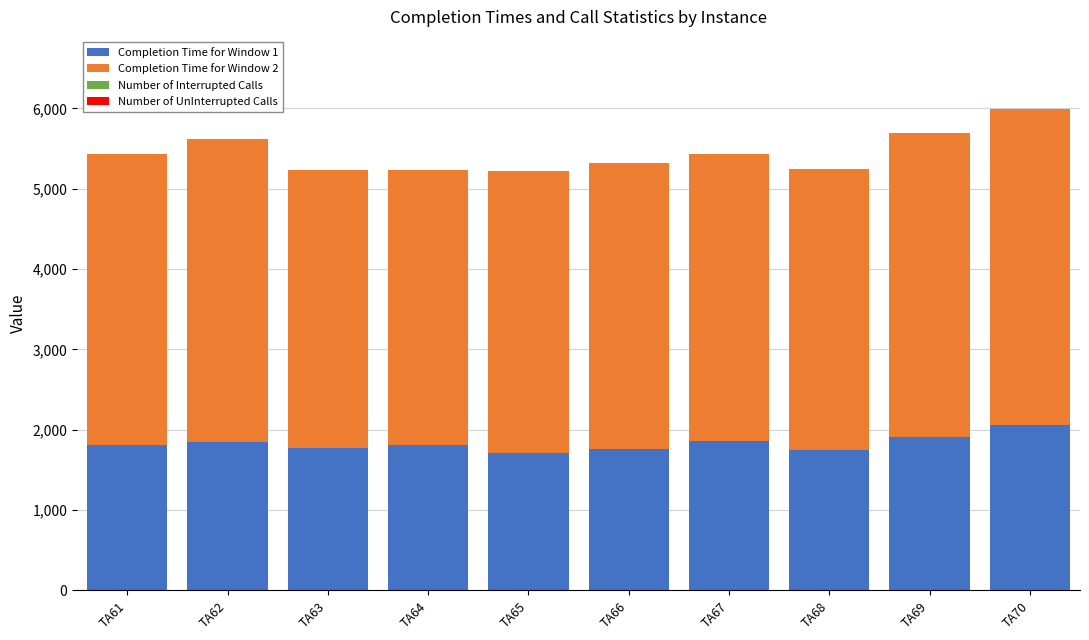

At which label does Completion Time for Window 1 reach its peak?

TA70